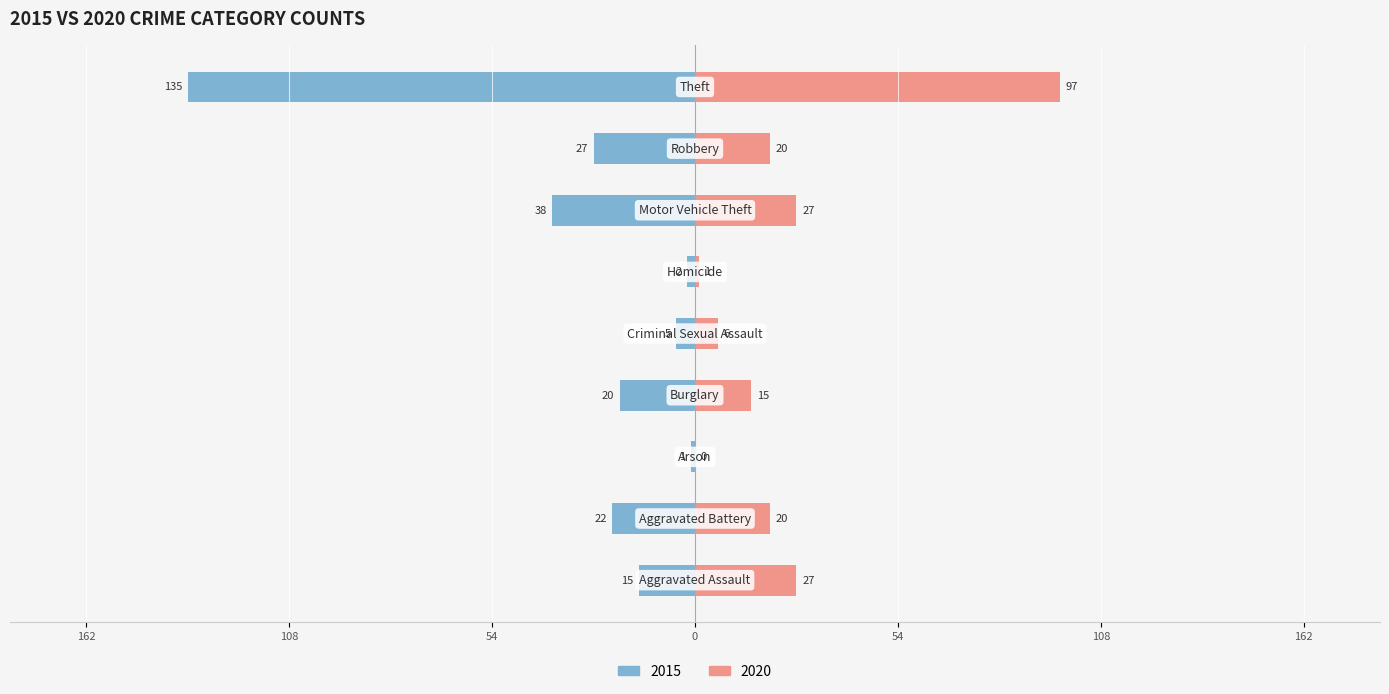

What is the value of the 2015 bar at the 8th from the left?

-27